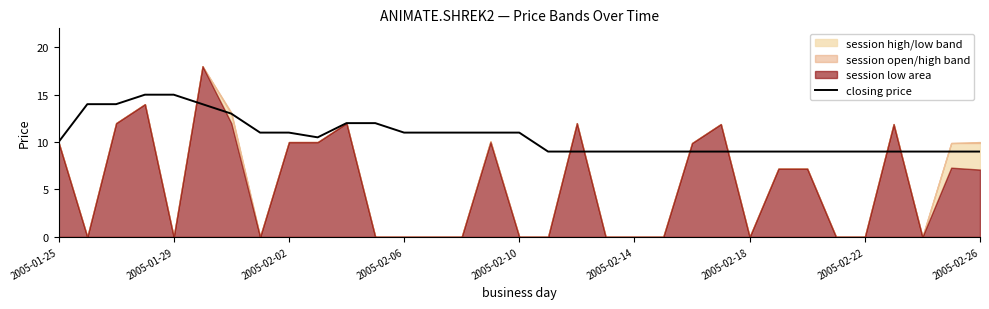

What is the highest value of the closing price series?

15.0